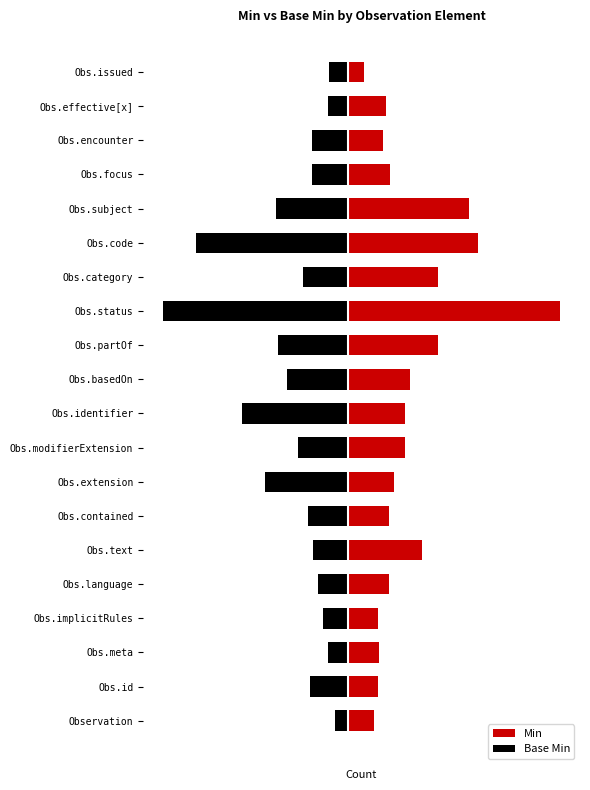

Is the value of Base Min at 9 greater than the value of Min at 10?

No